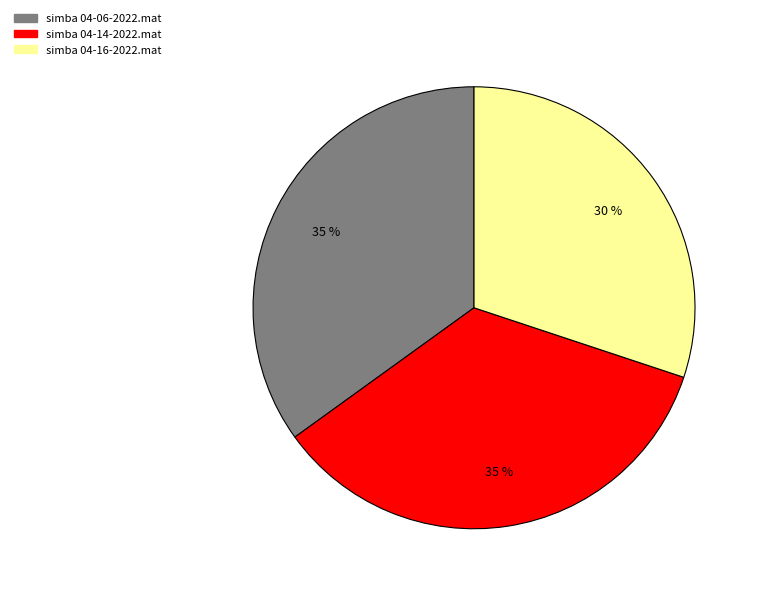

Which category has the smallest portion of the pie?

simba 04-16-2022.mat